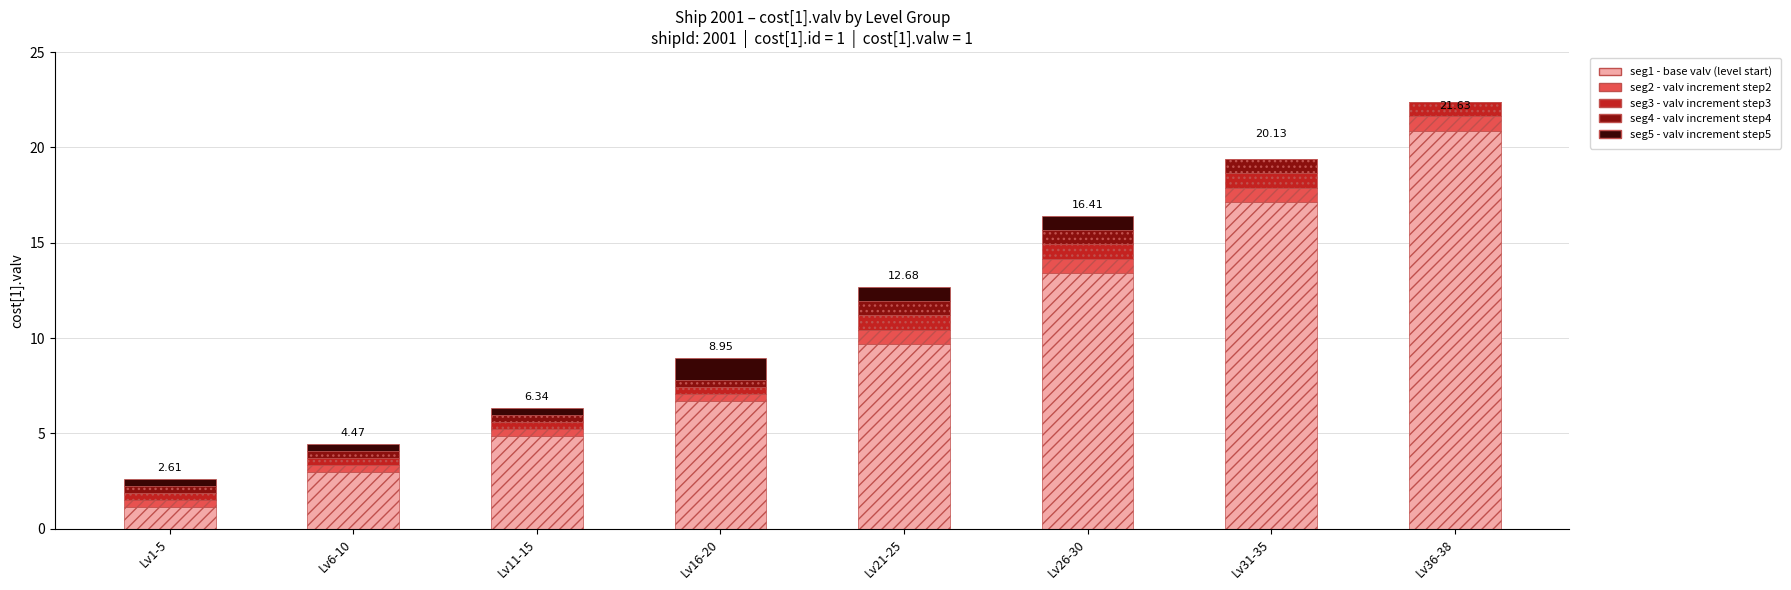

At which category is the sum across all series the highest?

Lv36-38